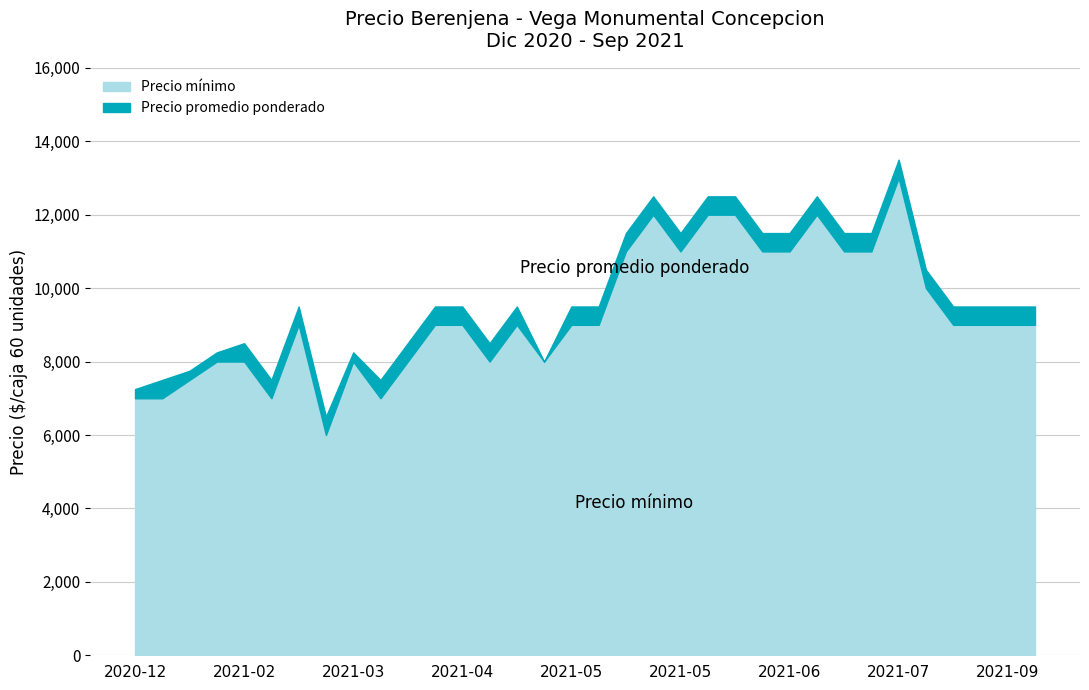

At which category is the sum across all series the highest?

2021-07